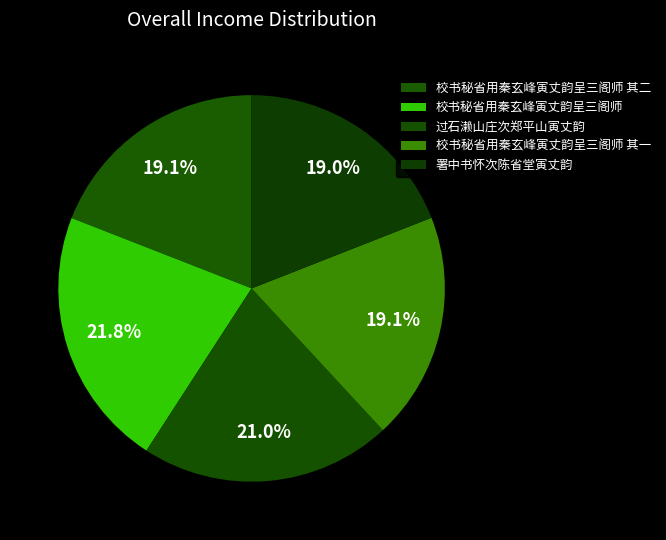

Is there any slice that represents more than half of the pie?

No